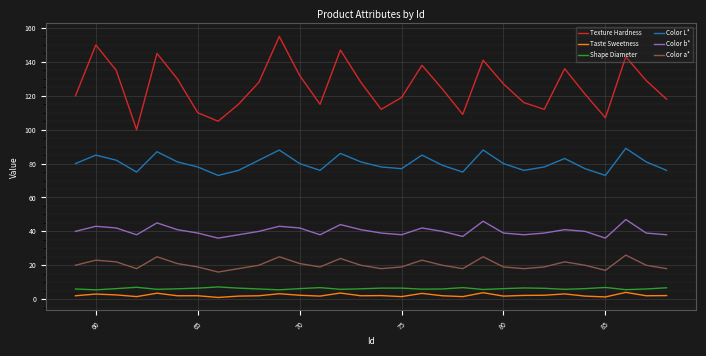

Does the chart display data point markers on the line(s)?

No